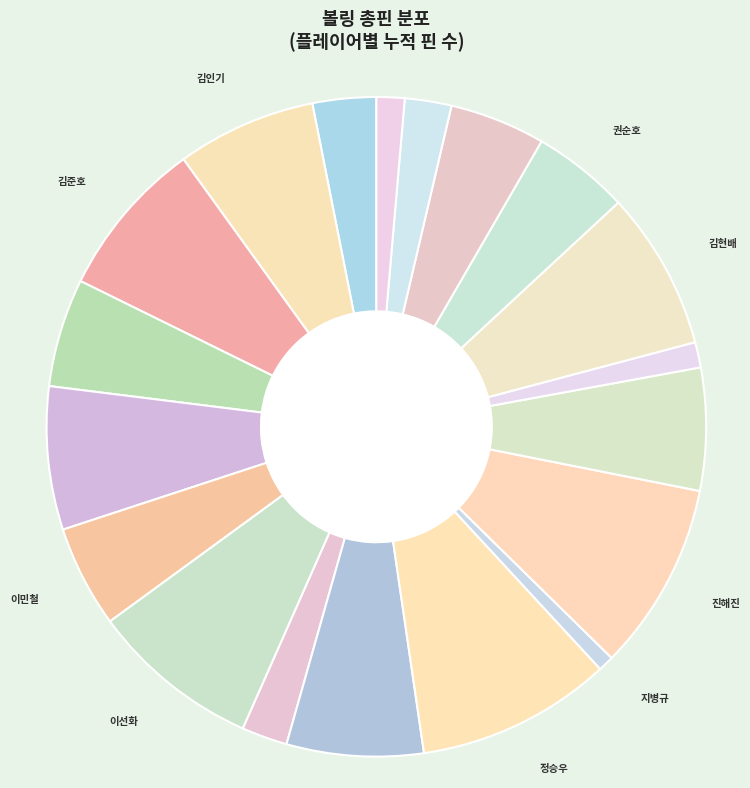

The 김인기 slice represents 7% of the pie. True or false?

True